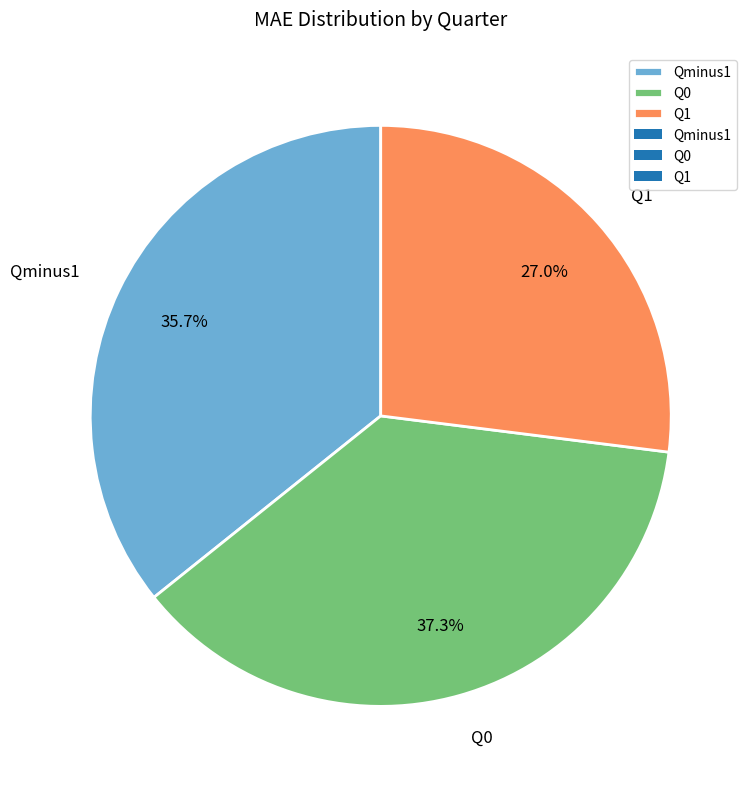

Which category has the biggest portion of the pie?

Q0